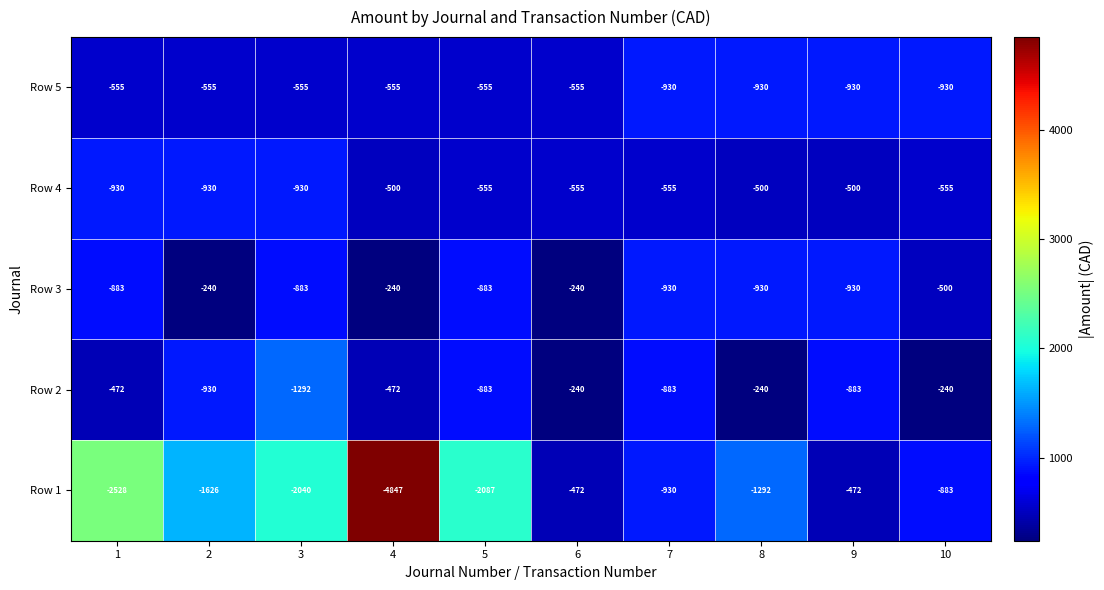

What is the sum of all Row 5 values?

7051.6